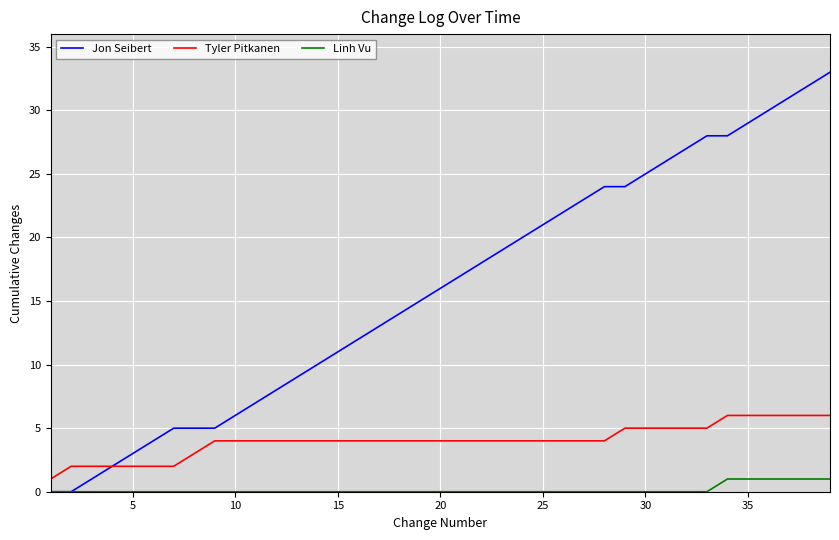

What is the greatest value displayed?

33